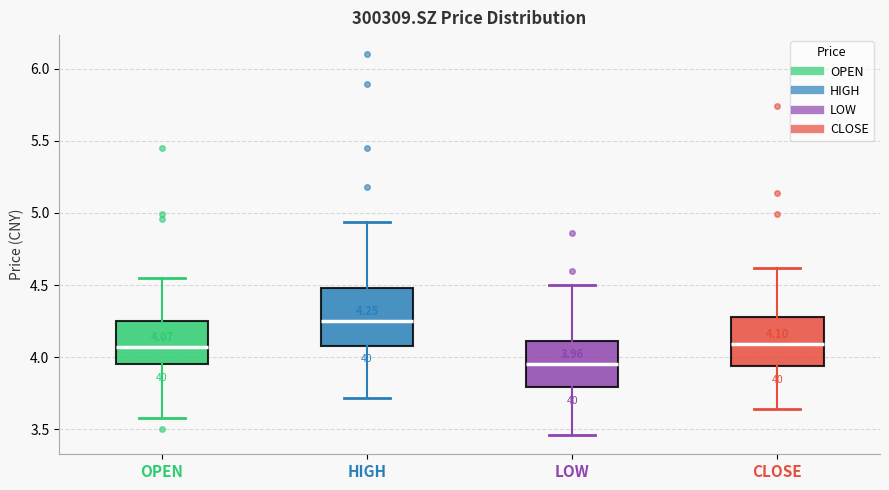

Which box is the tallest, from its lower edge to its upper edge?

HIGH